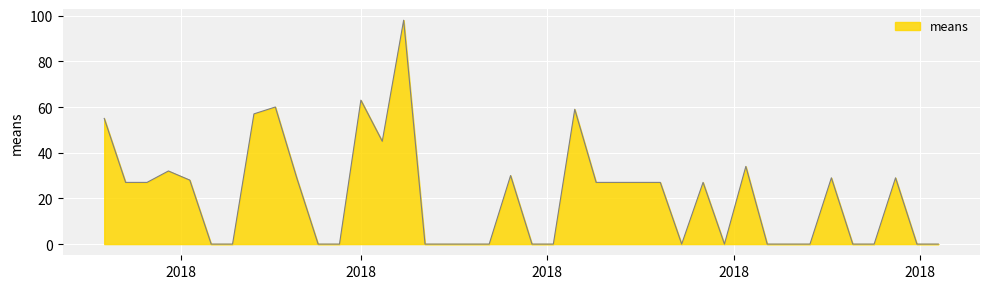

What is the maximum value shown in the chart?

98